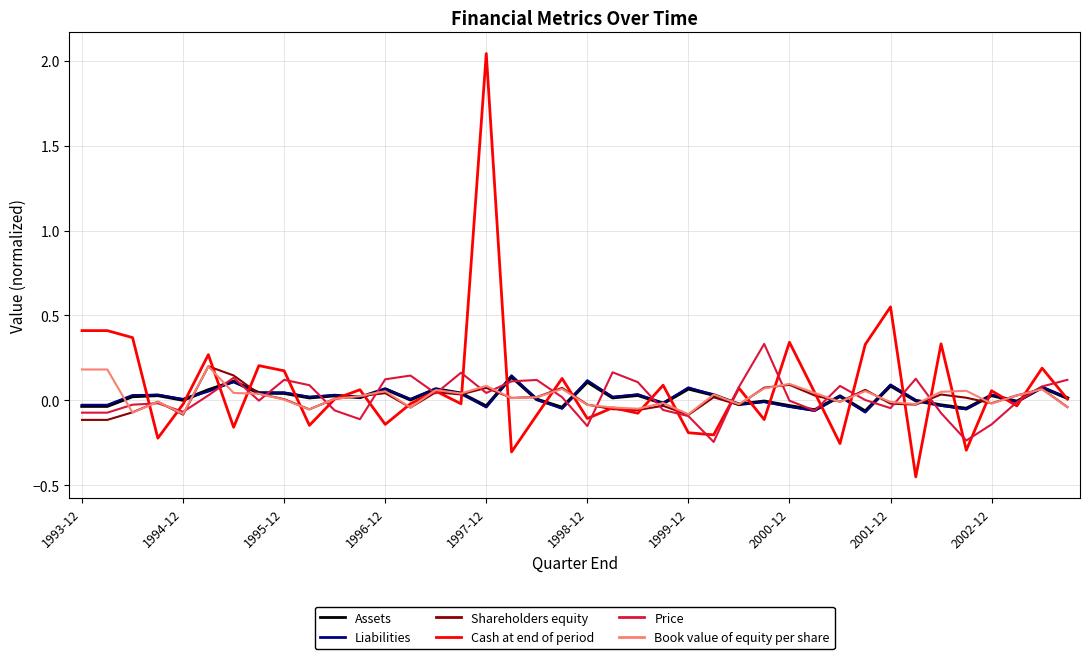

Which series has the widest spread of values?

Cash at end of period